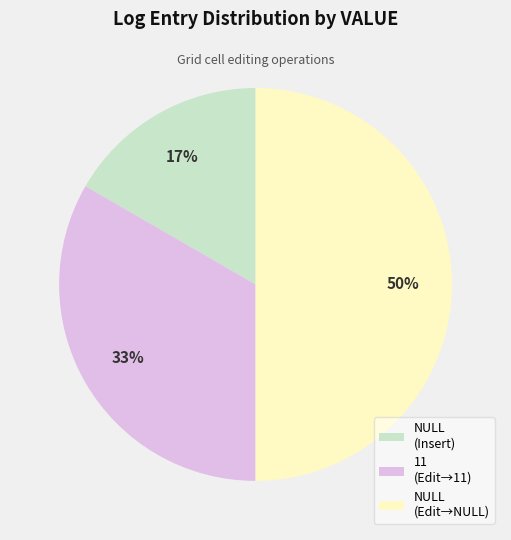

Count the number of slices in the pie.

3